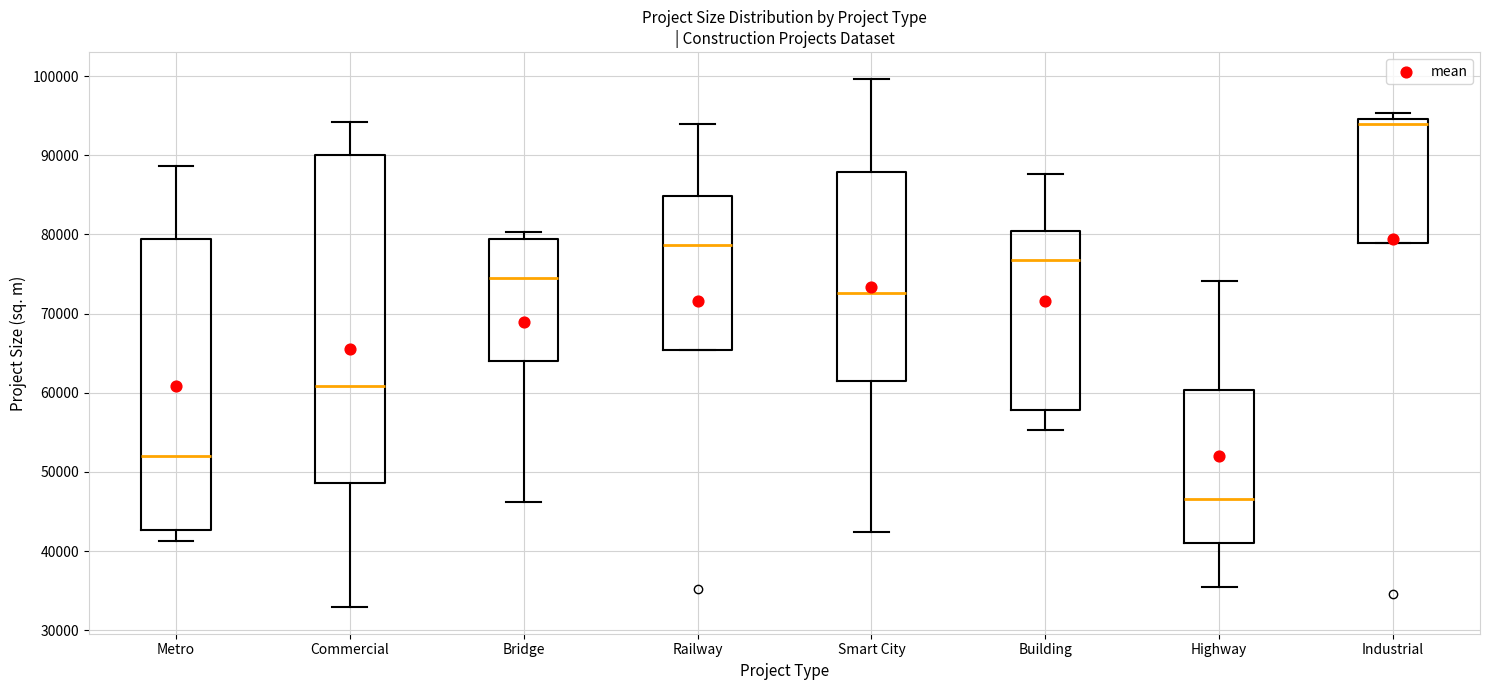

Where does the median line of the box for Highway sit on the y-axis? The values are not printed on the chart, so give them approximately, as read against the axis.

47000